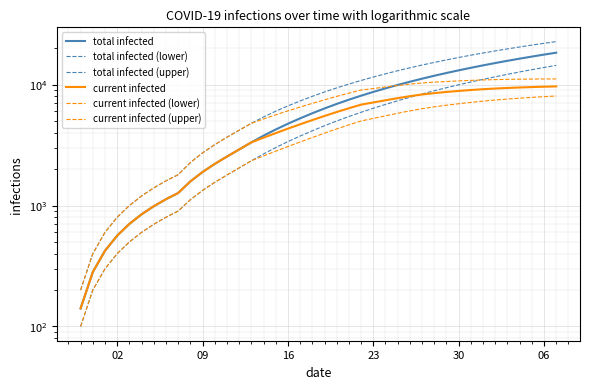

What is the minimum value for total infected (upper)?

200